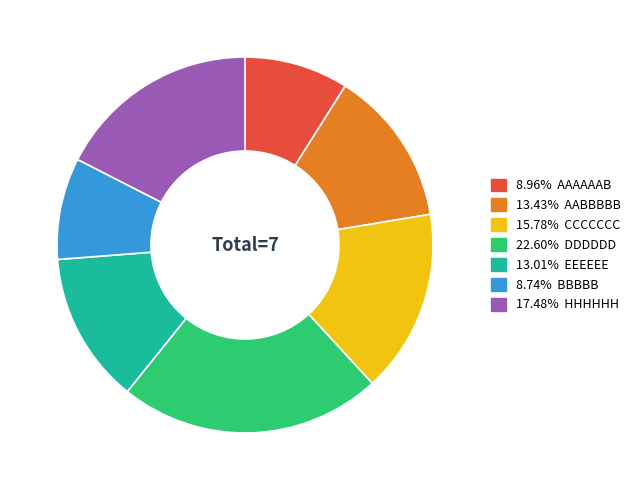

Is there a majority slice in this chart?

No